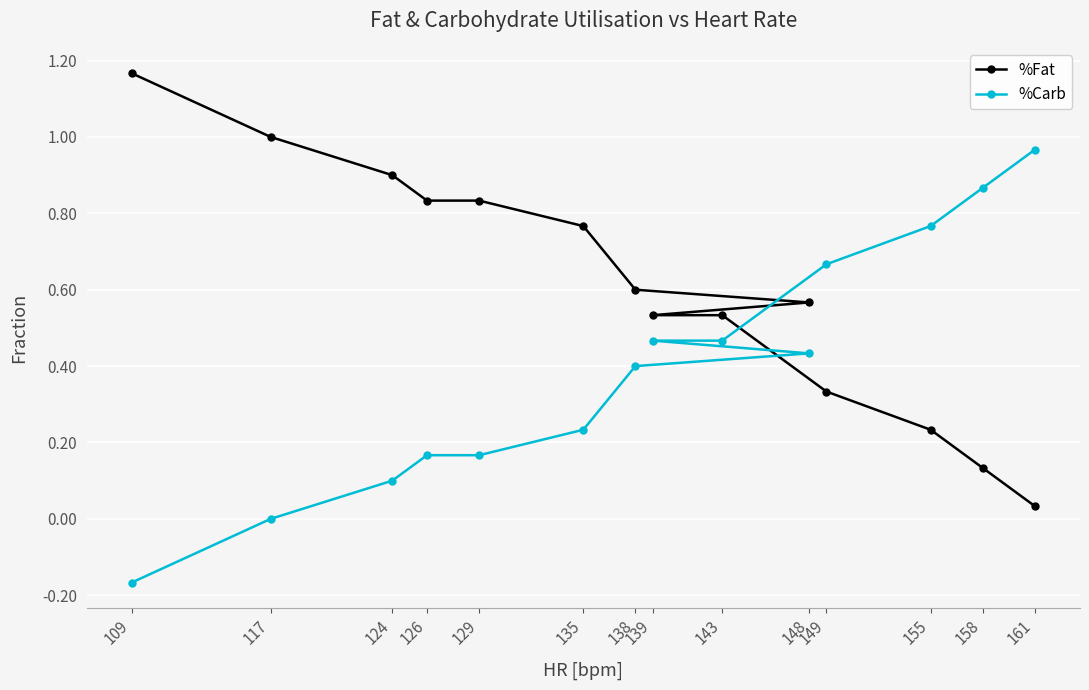

How many times do %Carb and %Fat cross each other?

1